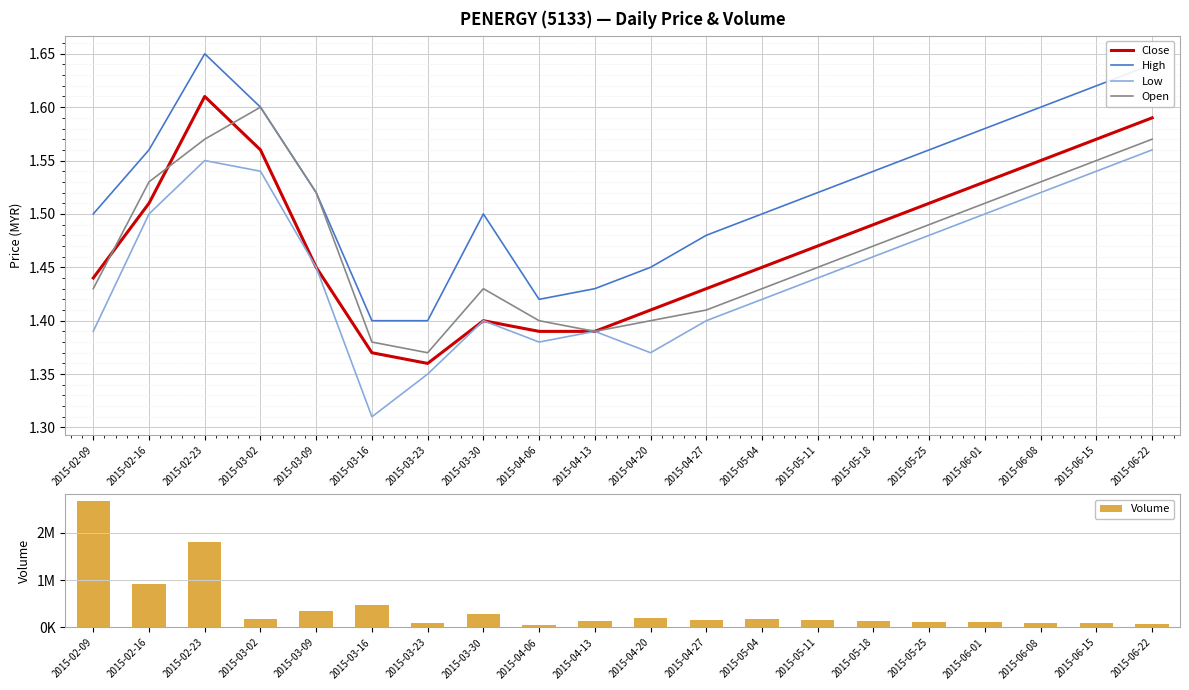

What is the minimum value shown in the chart?

1.3